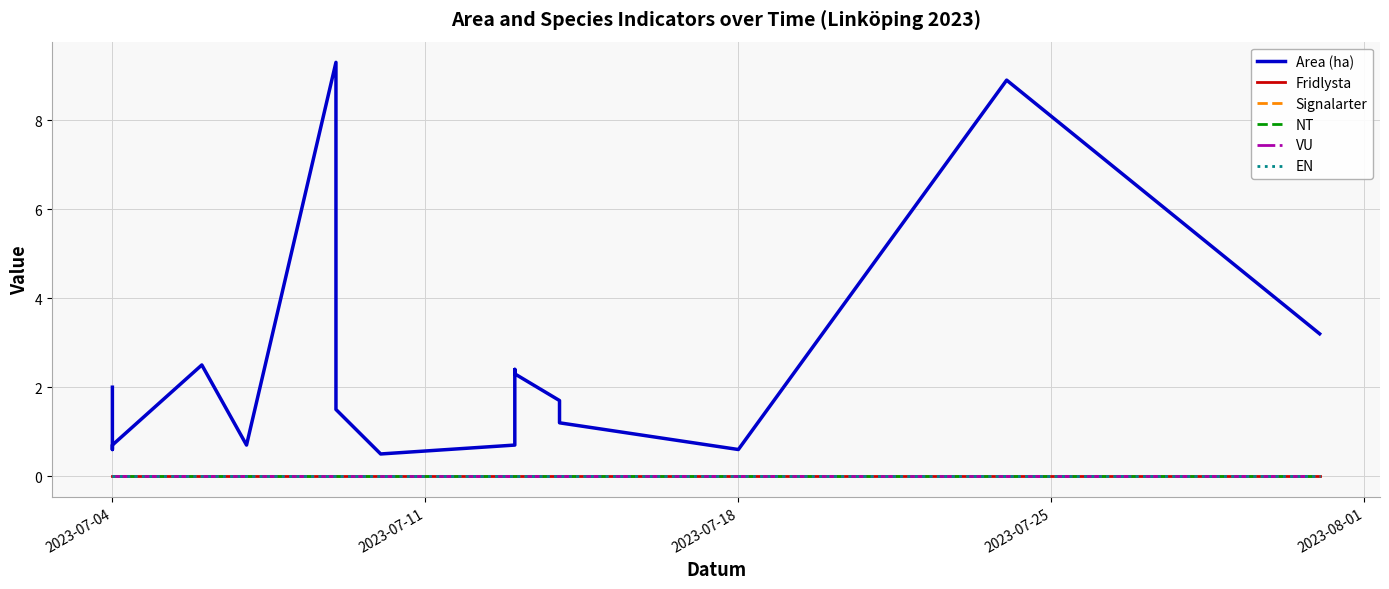

Between 2023-07-04 and 2023-07-18, which is larger?

2023-07-04